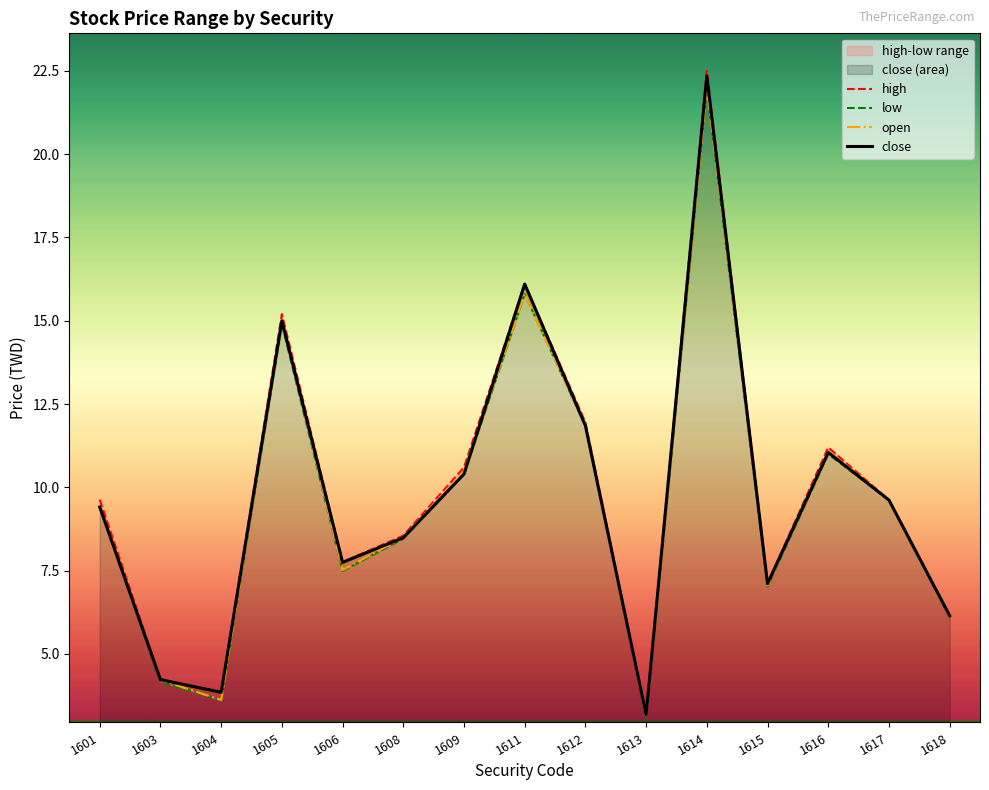

What is the sum of the low values at 1605 and 1617?

24.5